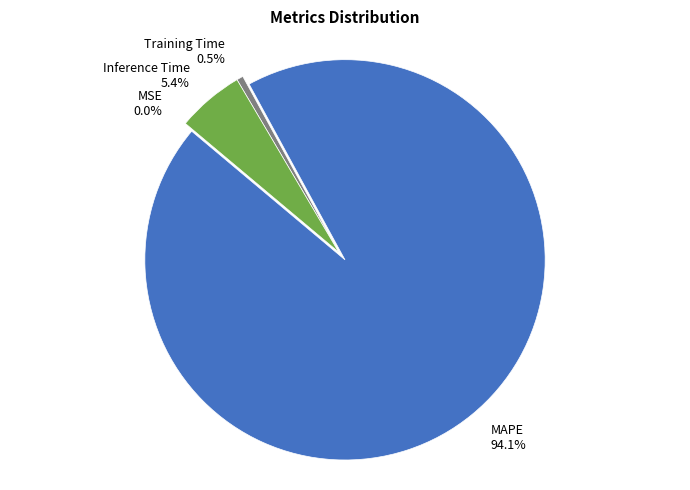

Combined, do Training Time and MAPE account for over 50%?

Yes